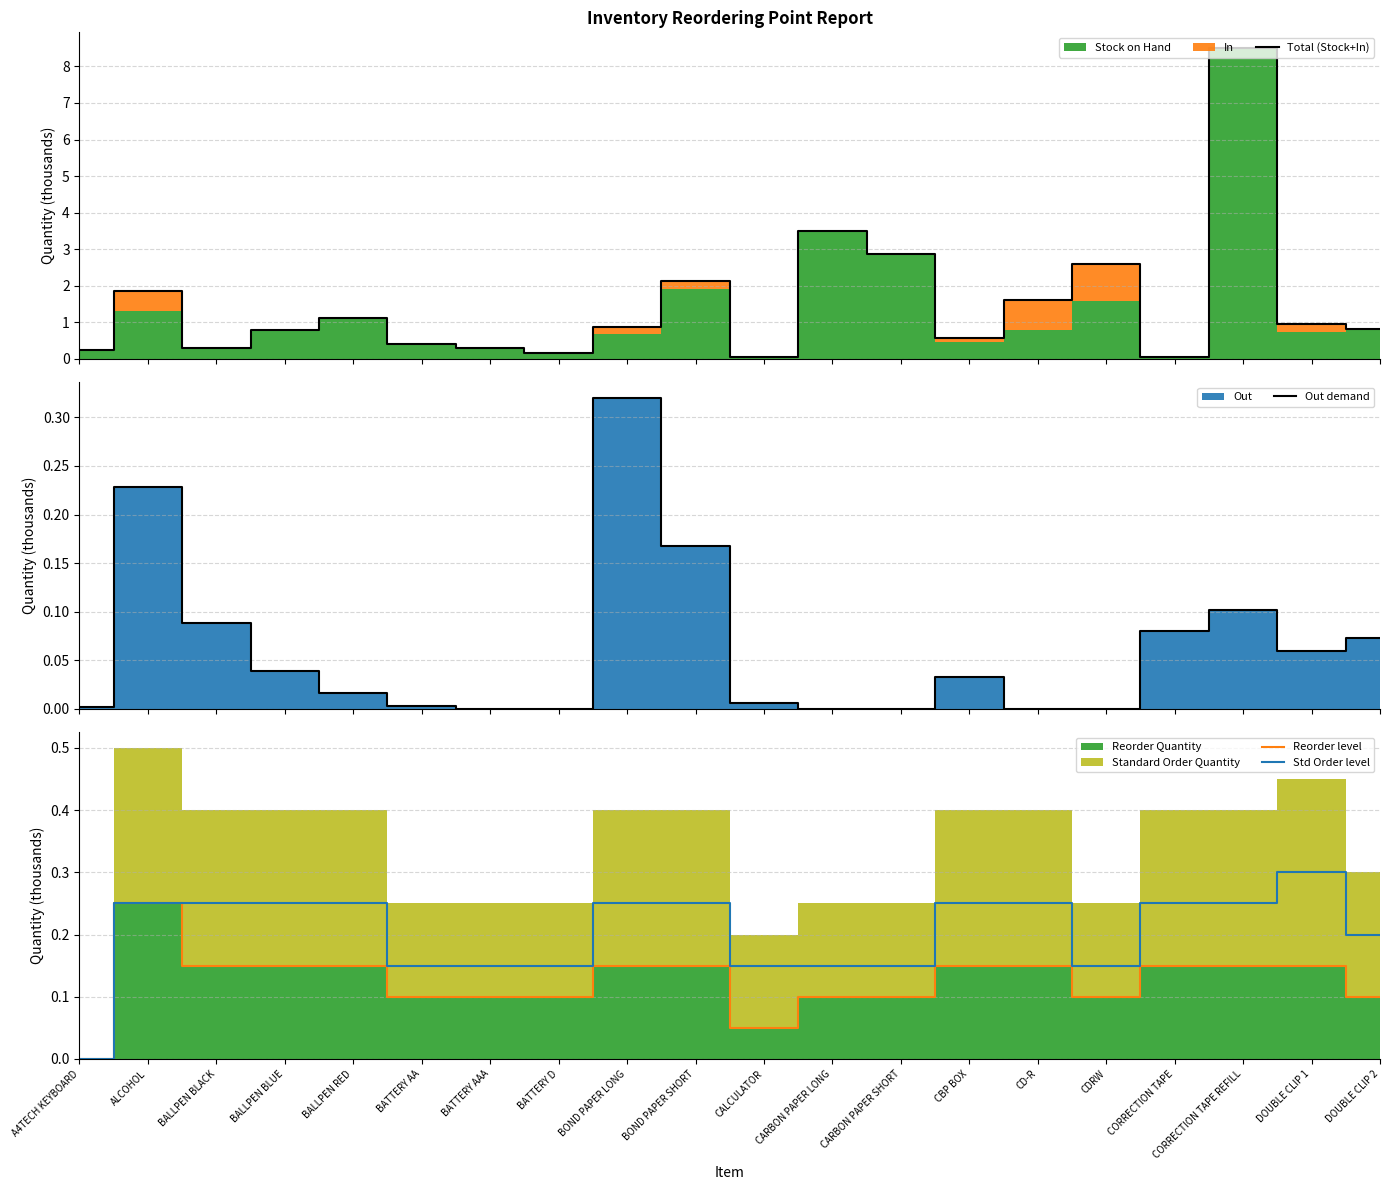

What is the total value across all series at CD-R?

2.0